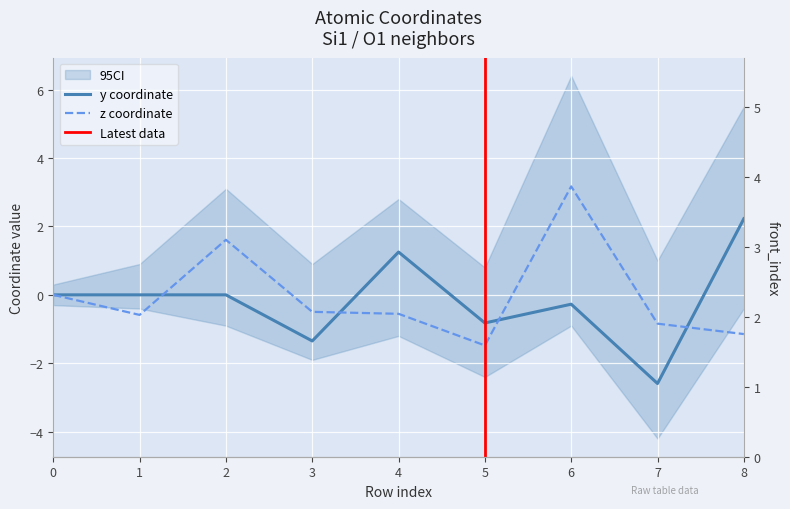

Where is the first local minimum for z?

1